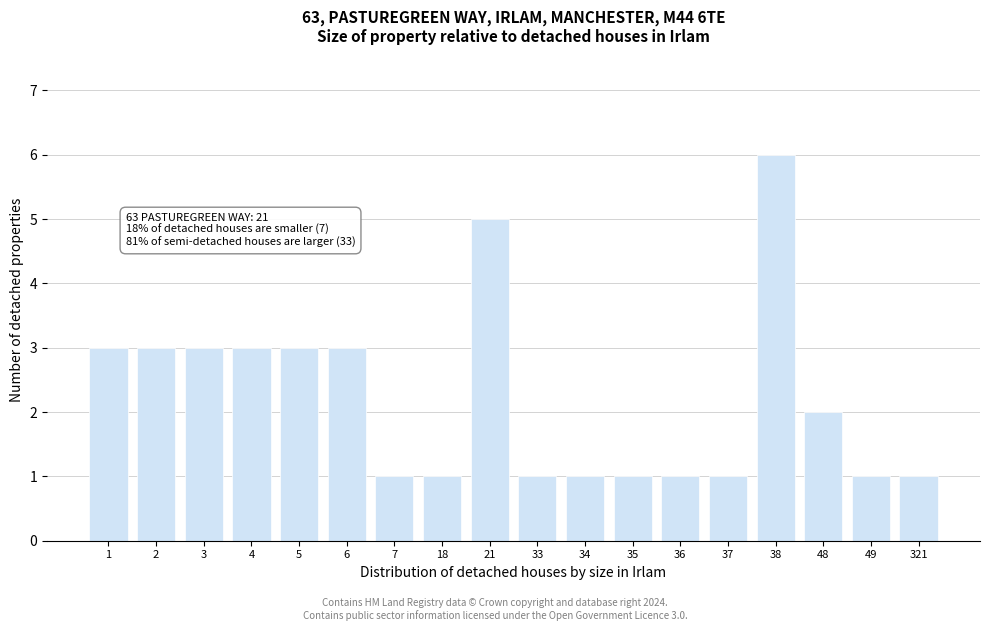

Reading left to right, extract all data points from this chart.

3	3	3	3	3	3	1	1	5	1	1	1	1	1	6	2	1	1